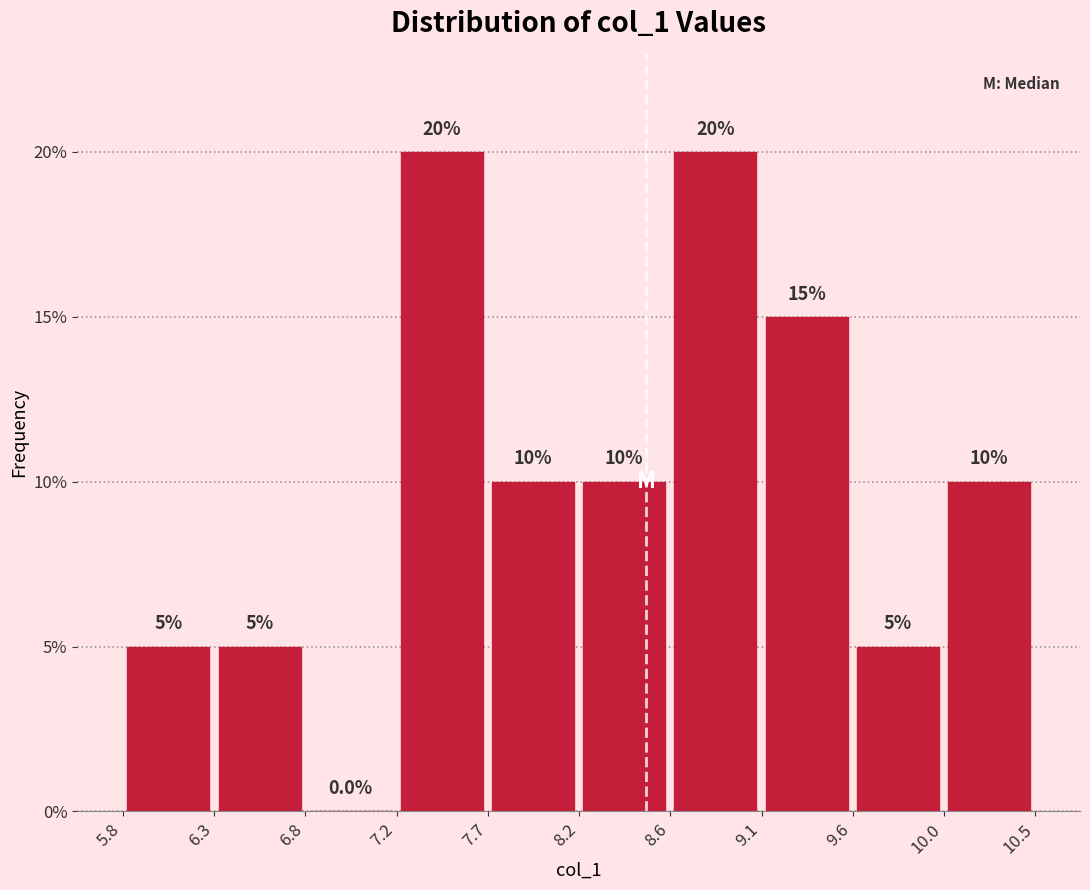

Reading left to right, transcribe this chart: for each bar, give the range it covers on the x-axis and its height. The bar edges are not printed on the chart, so give them approximately, as read against the axis.

5.80 to 6.30: 5.0
6.30 to 6.75: 5.0
6.75 to 7.20: 0.0
7.20 to 7.70: 20.0
7.70 to 8.15: 10.0
8.15 to 8.65: 10.0
8.65 to 9.10: 20.0
9.10 to 9.55: 15.0
9.55 to 10.05: 5.0
10.05 to 10.50: 10.0